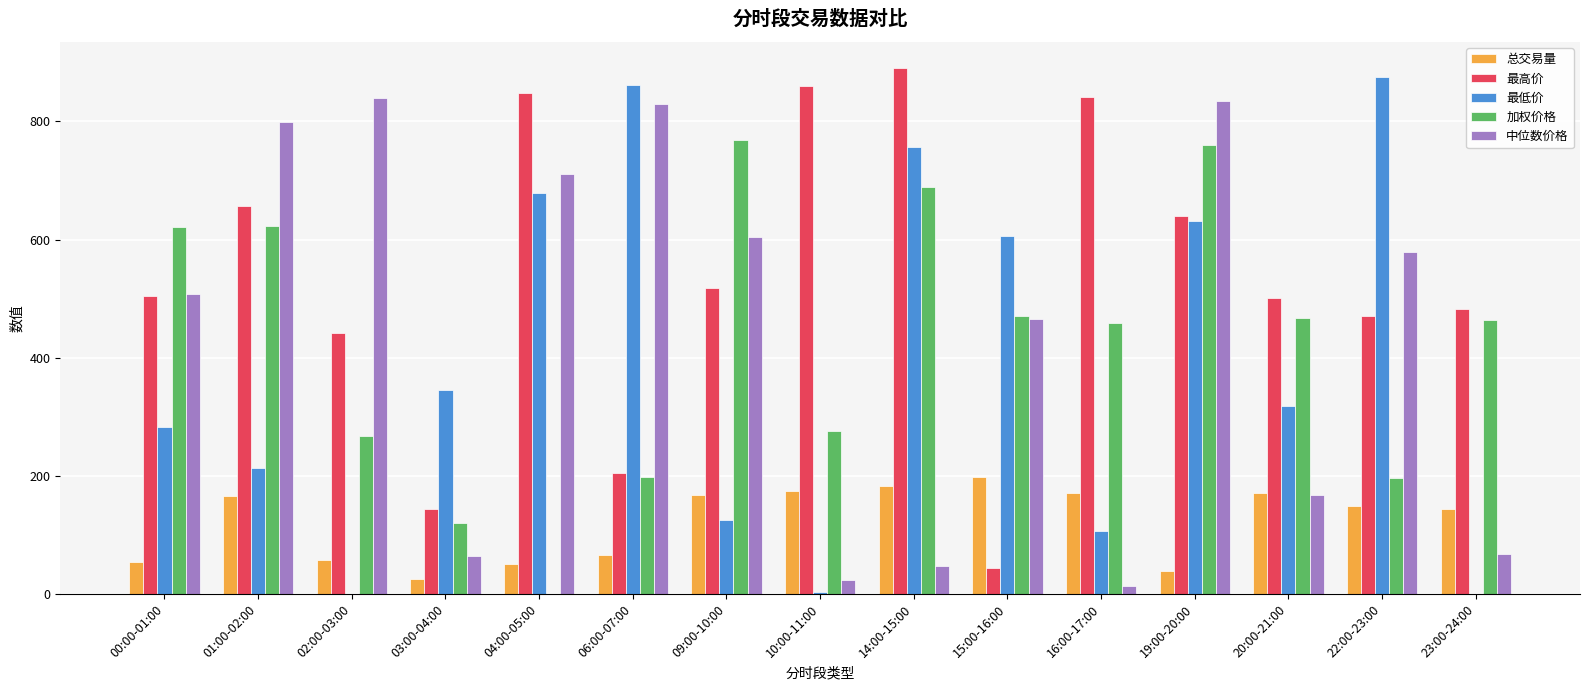

At which category is the sum across all series the highest?

19:00-20:00